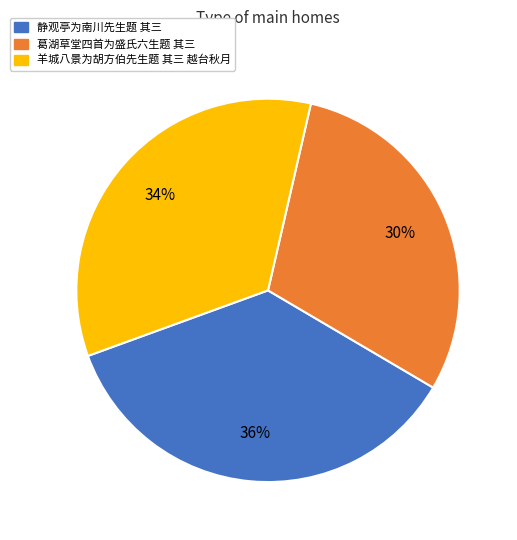

Do 葛湖草堂四首为盛氏六生题 其三 and 羊城八景为胡方伯先生题 其三 越台秋月 together represent more than half of the pie?

Yes